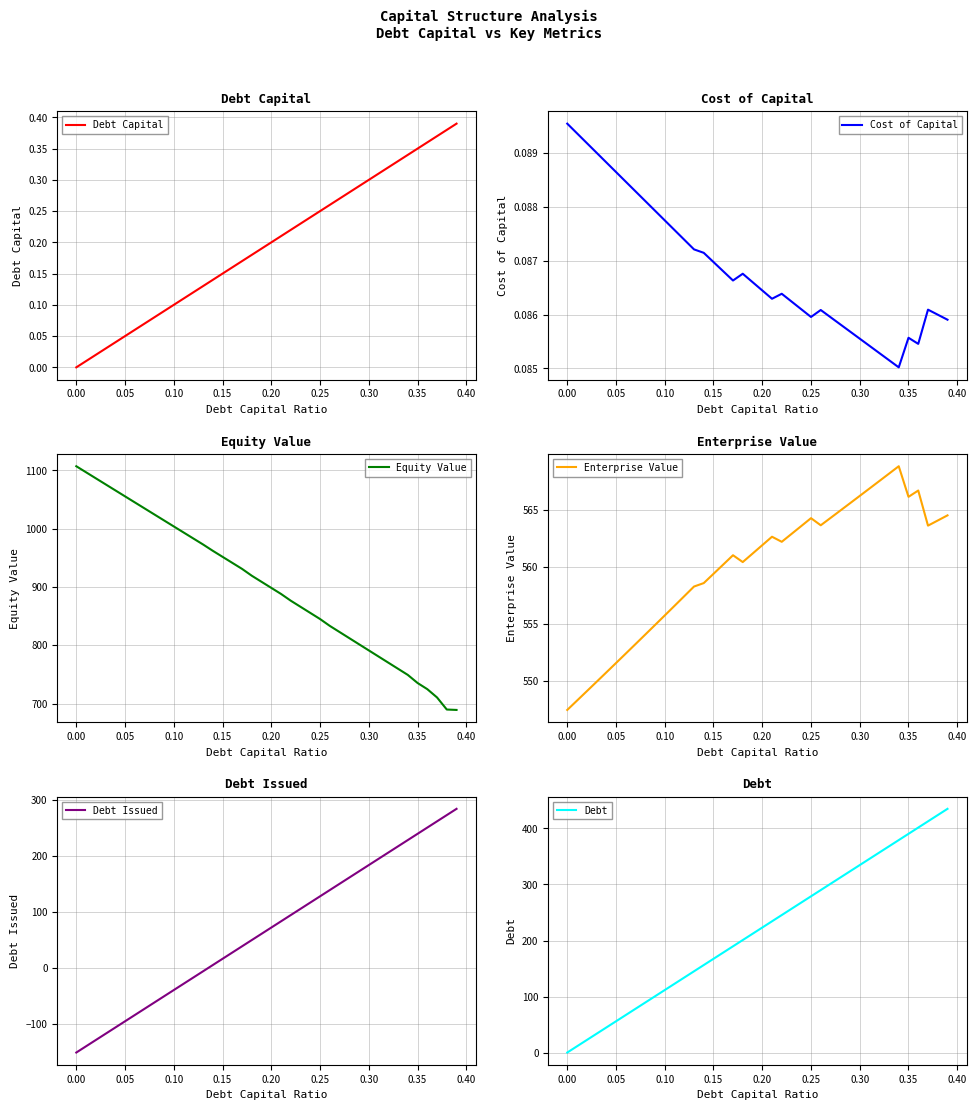

Which series has the widest spread of values?

Debt Issued